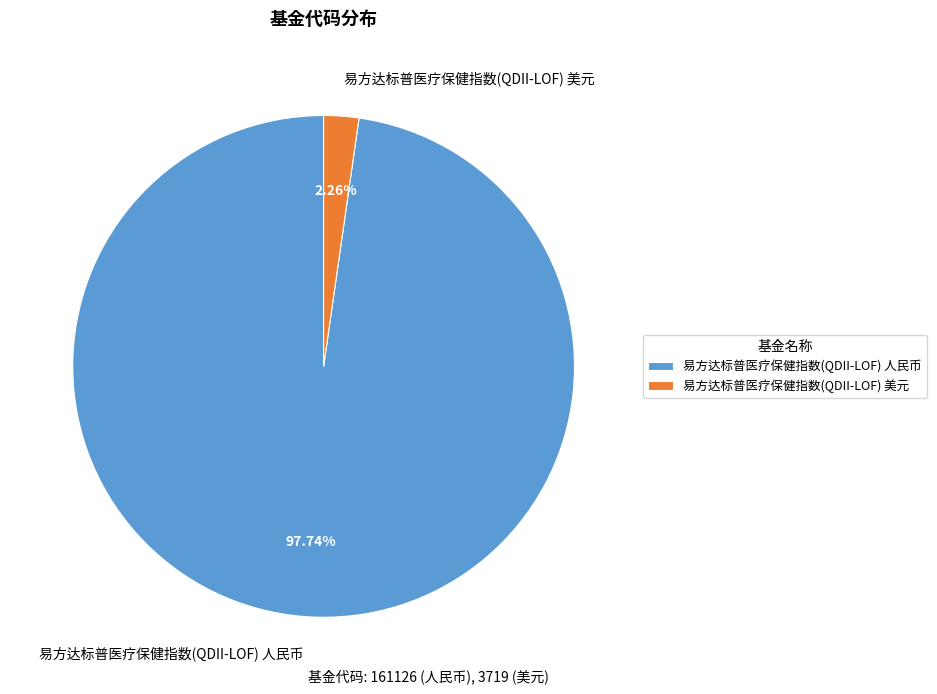

What percentage is the 易方达标普医疗保健指数(QDII-LOF) 美元 slice, to the nearest percent?

2%